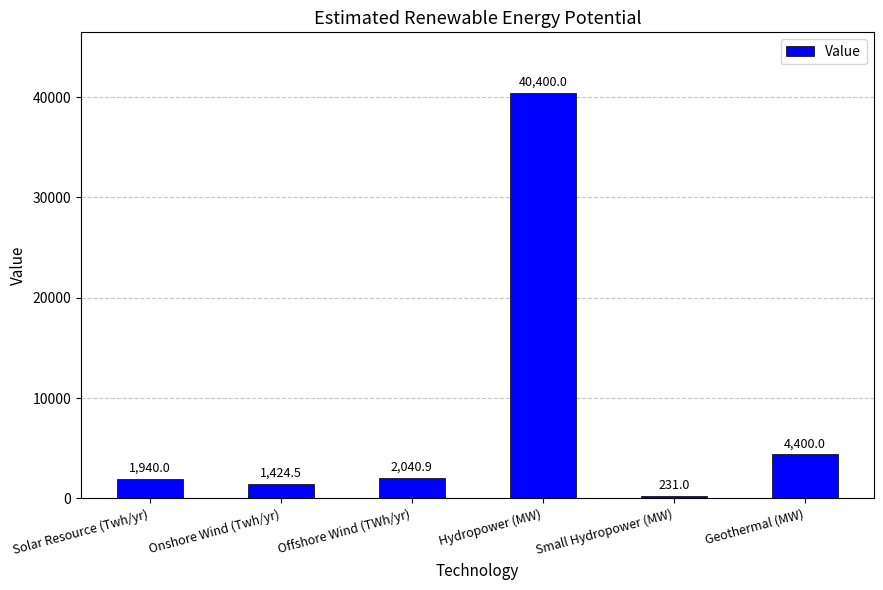

Count the number of data series in this chart.

1